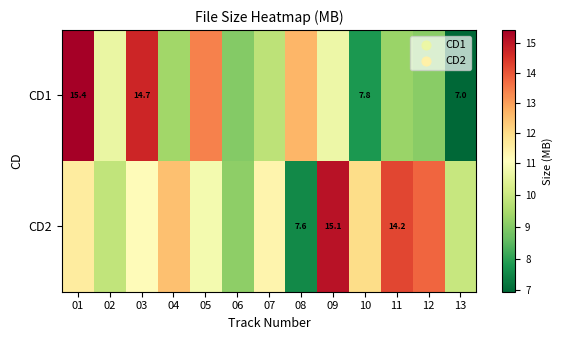

Is it true that CD1 equals 8.3 at 05?

False